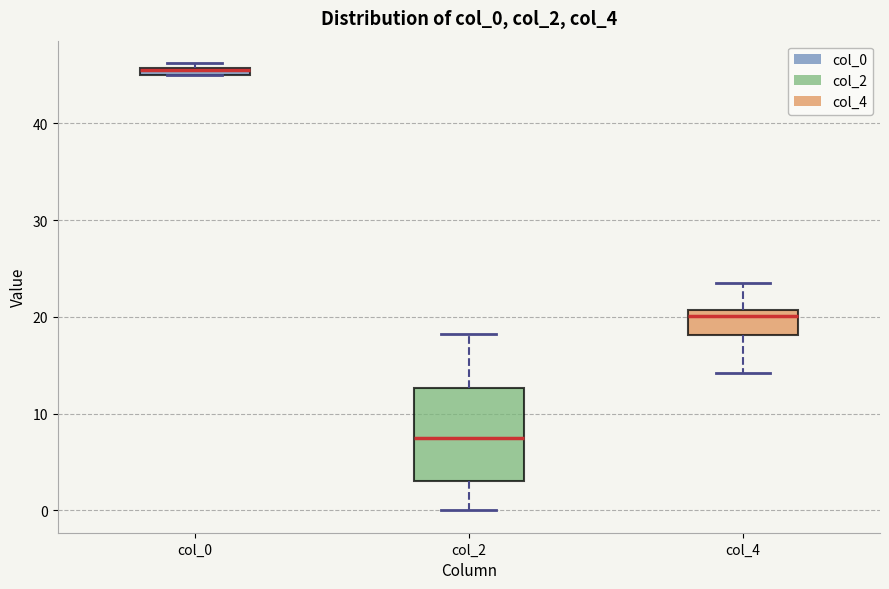

Where does the median line of the box for col_4 sit on the y-axis? The values are not printed on the chart, so give them approximately, as read against the axis.

20